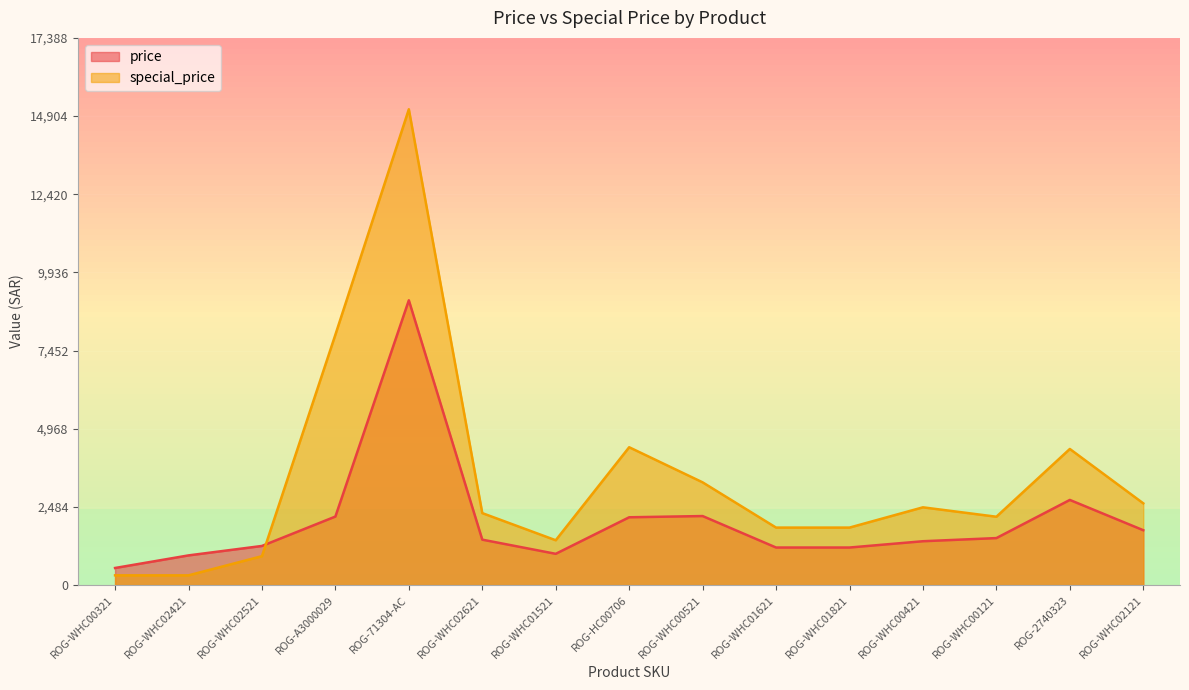

The value of price at ROG-WHC02621 is 1445.0. True or false?

True